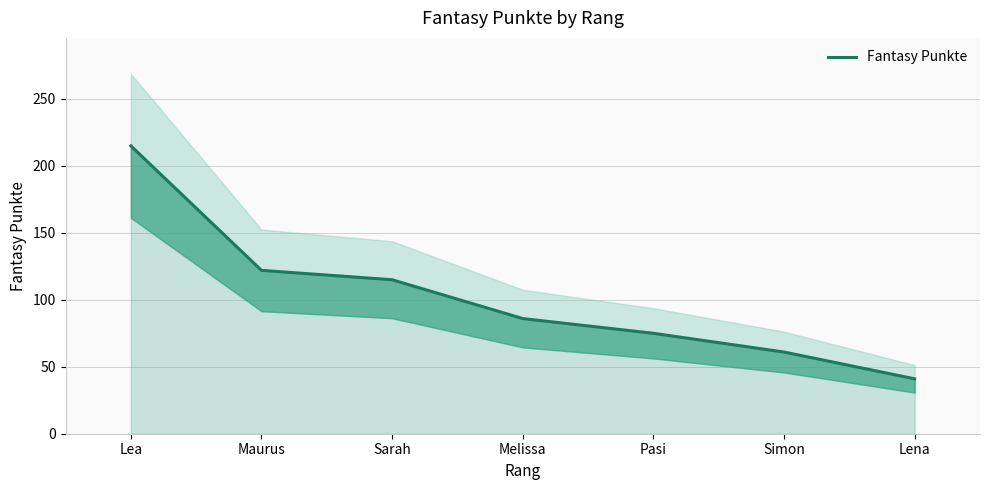

Reading right to left, list all the values displayed in this chart.

41	61	75	86	115	122	215